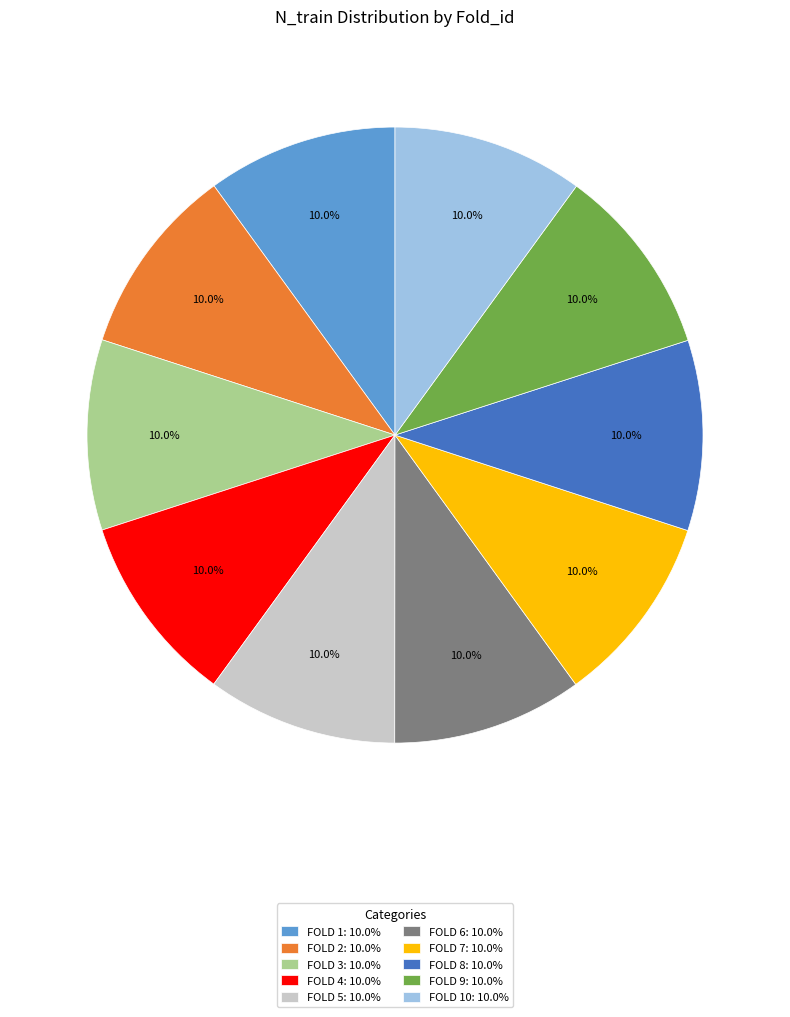

Does FOLD 6: 10.0% account for over 50% of the chart?

No